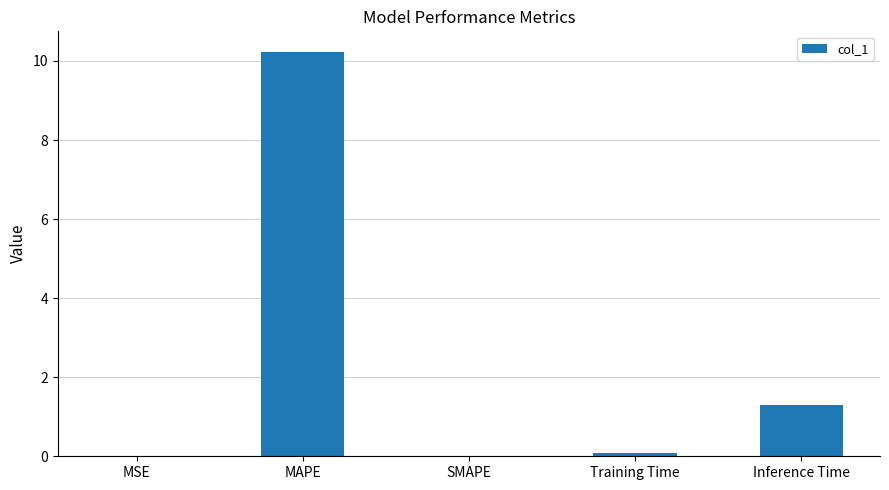

Which label corresponds to the largest value in the chart?

MAPE